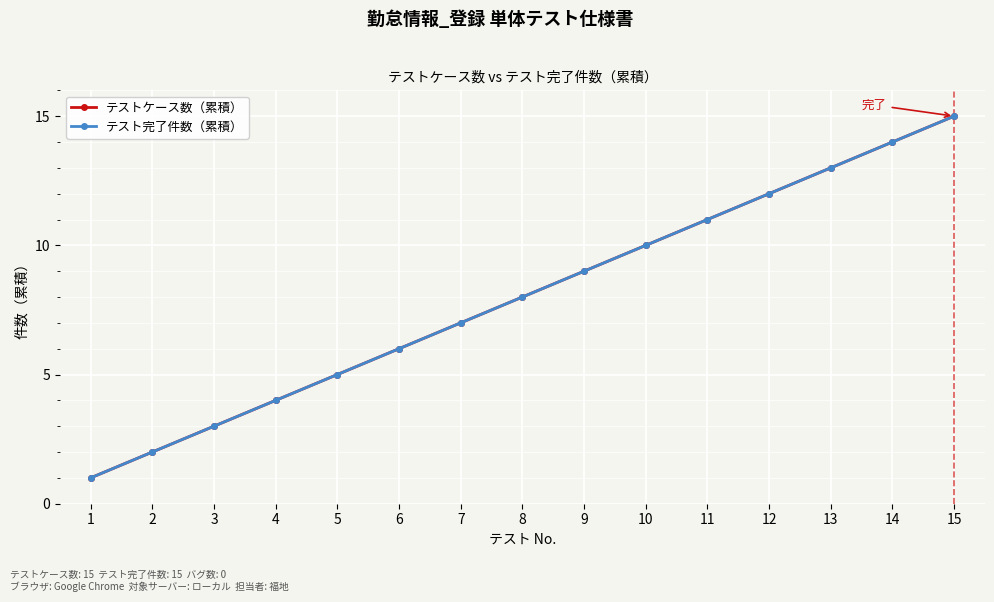

What is the greatest value displayed?

15